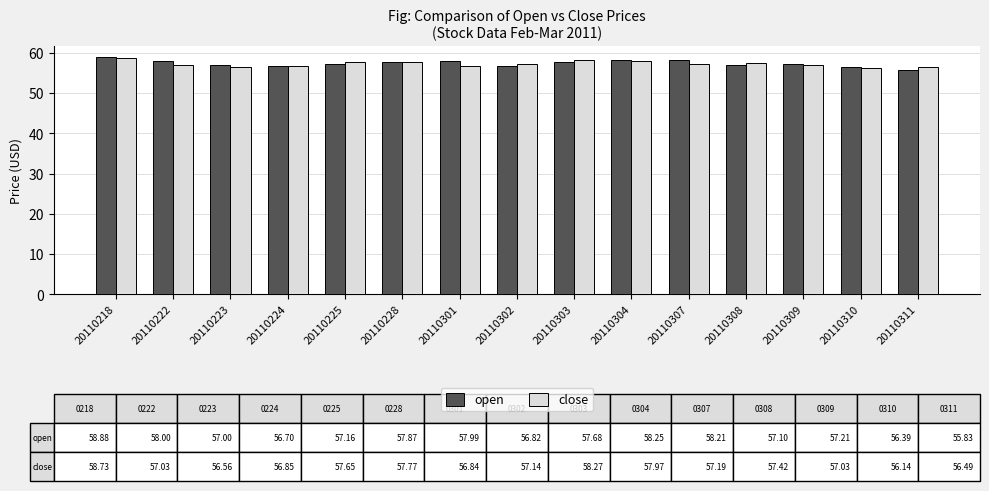

How many bars are there in total?

30